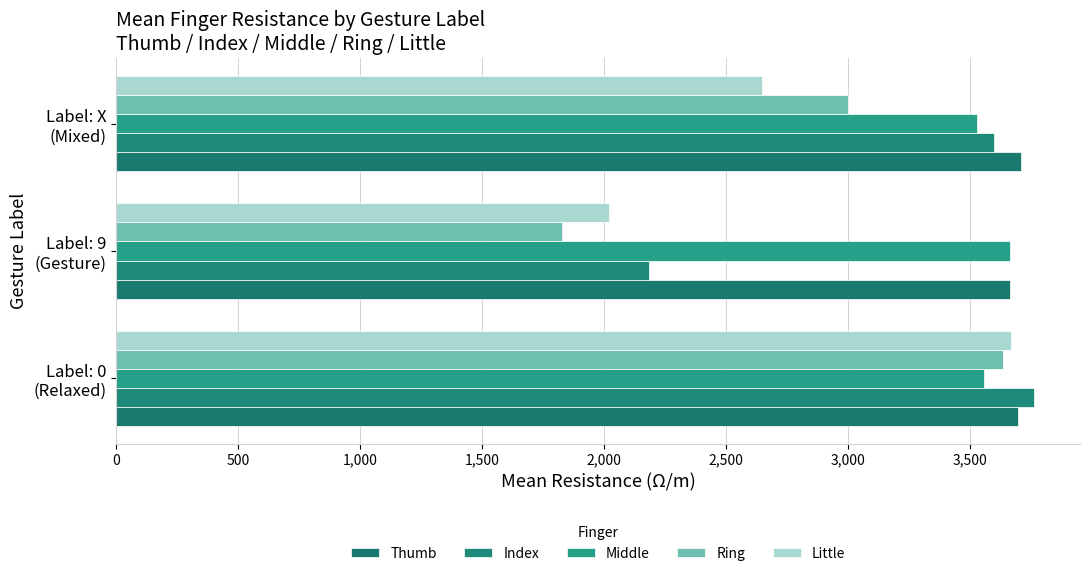

Rank the categories by Index value from highest to lowest.

Label: 0
(Relaxed), Label: X
(Mixed), Label: 9
(Gesture)